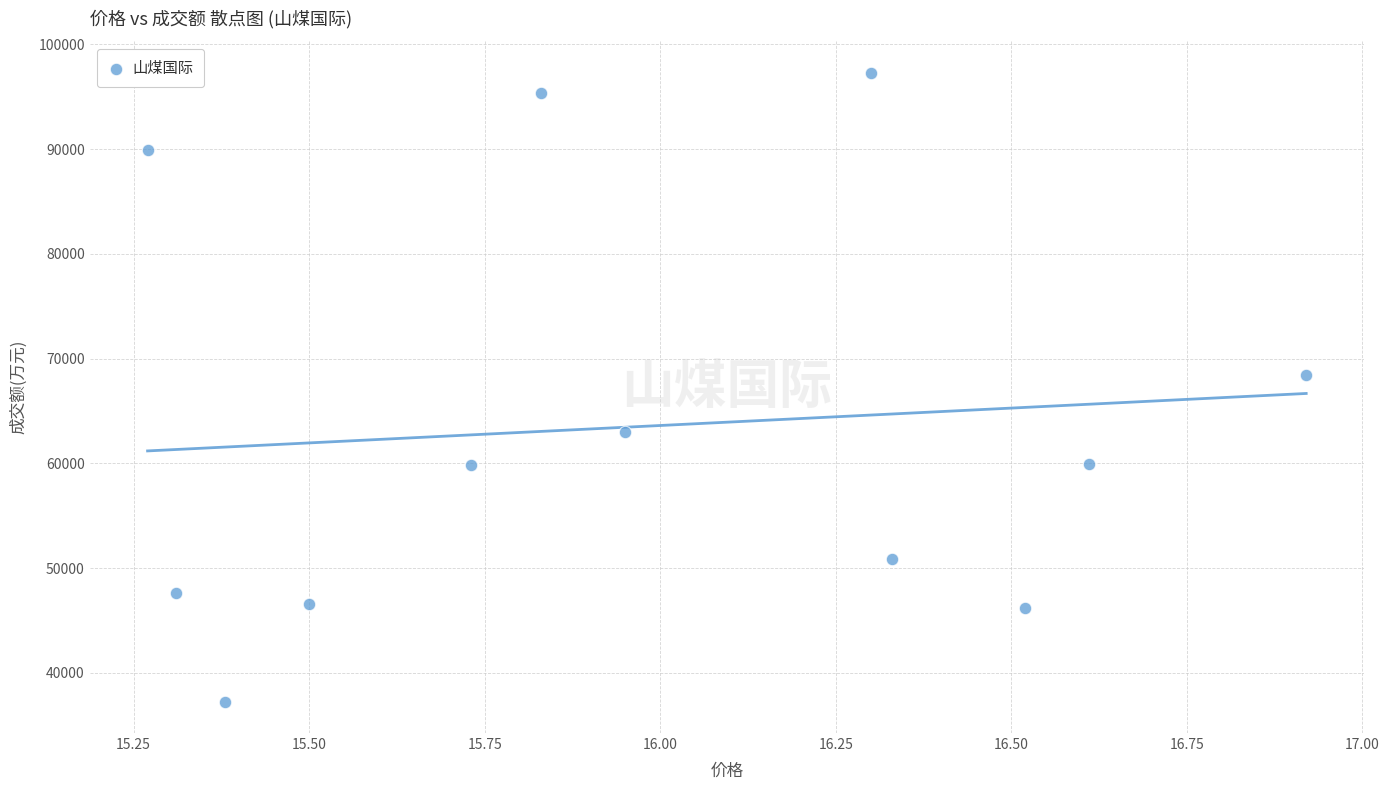

What is the average Y value?

63514